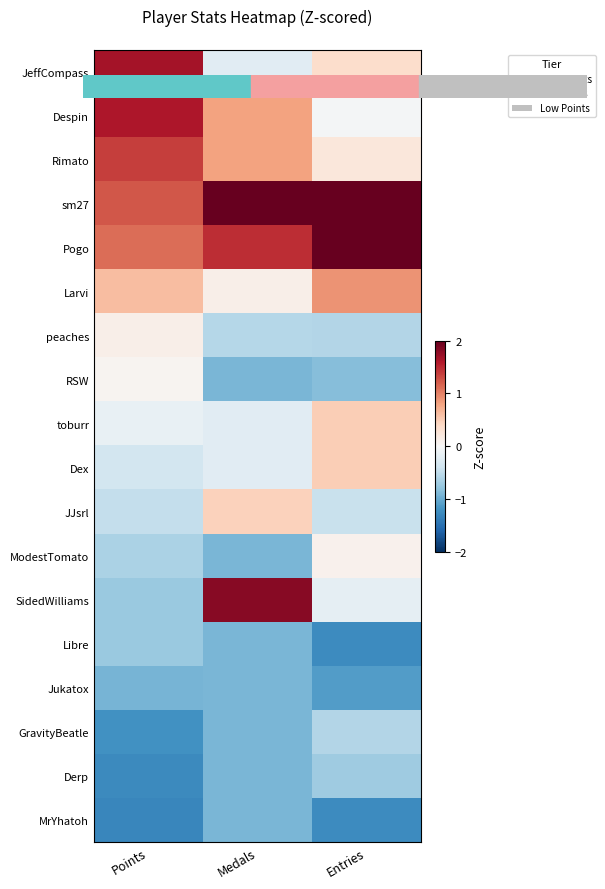

What is the minimum value shown in the chart?

-1.3